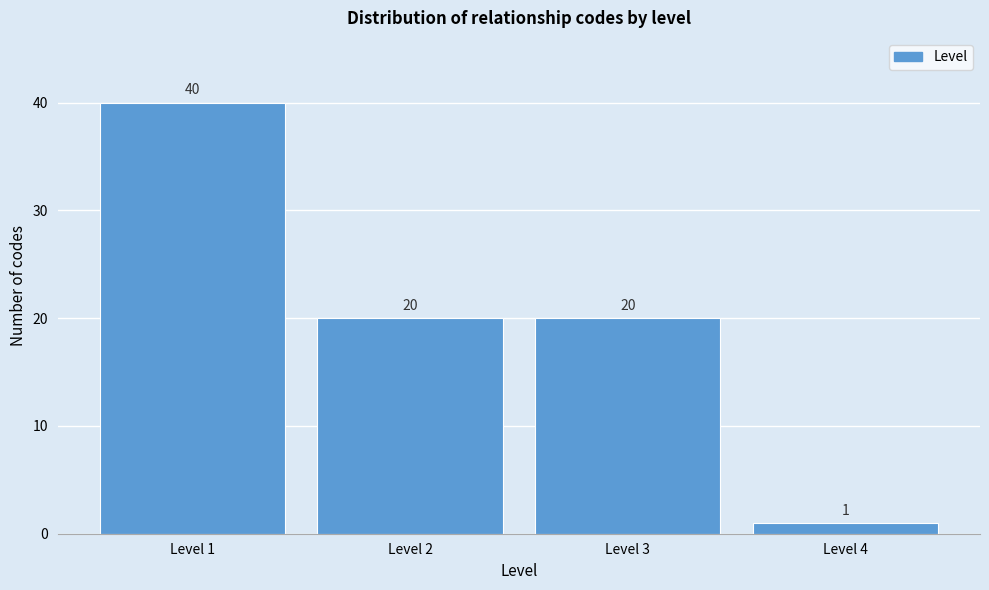

Reading left to right, extract all data points from this chart.

40	20	20	1